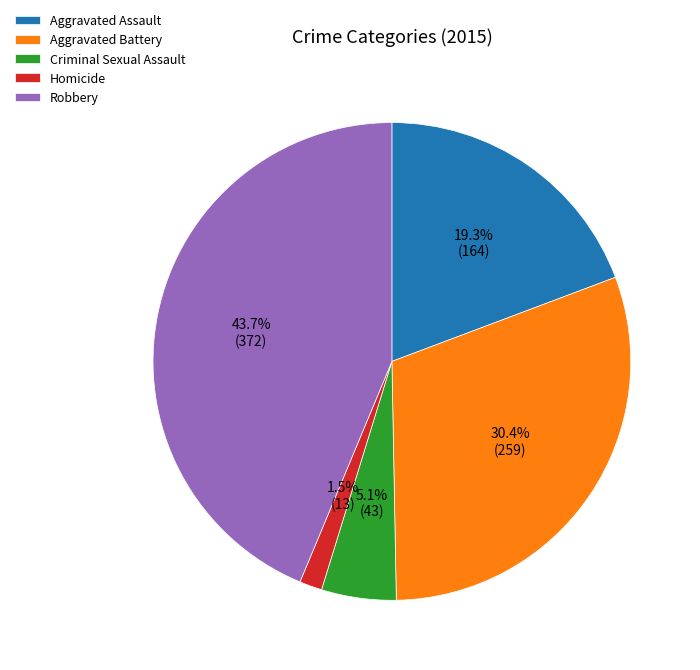

What portion of the pie excludes Robbery?

56.3%